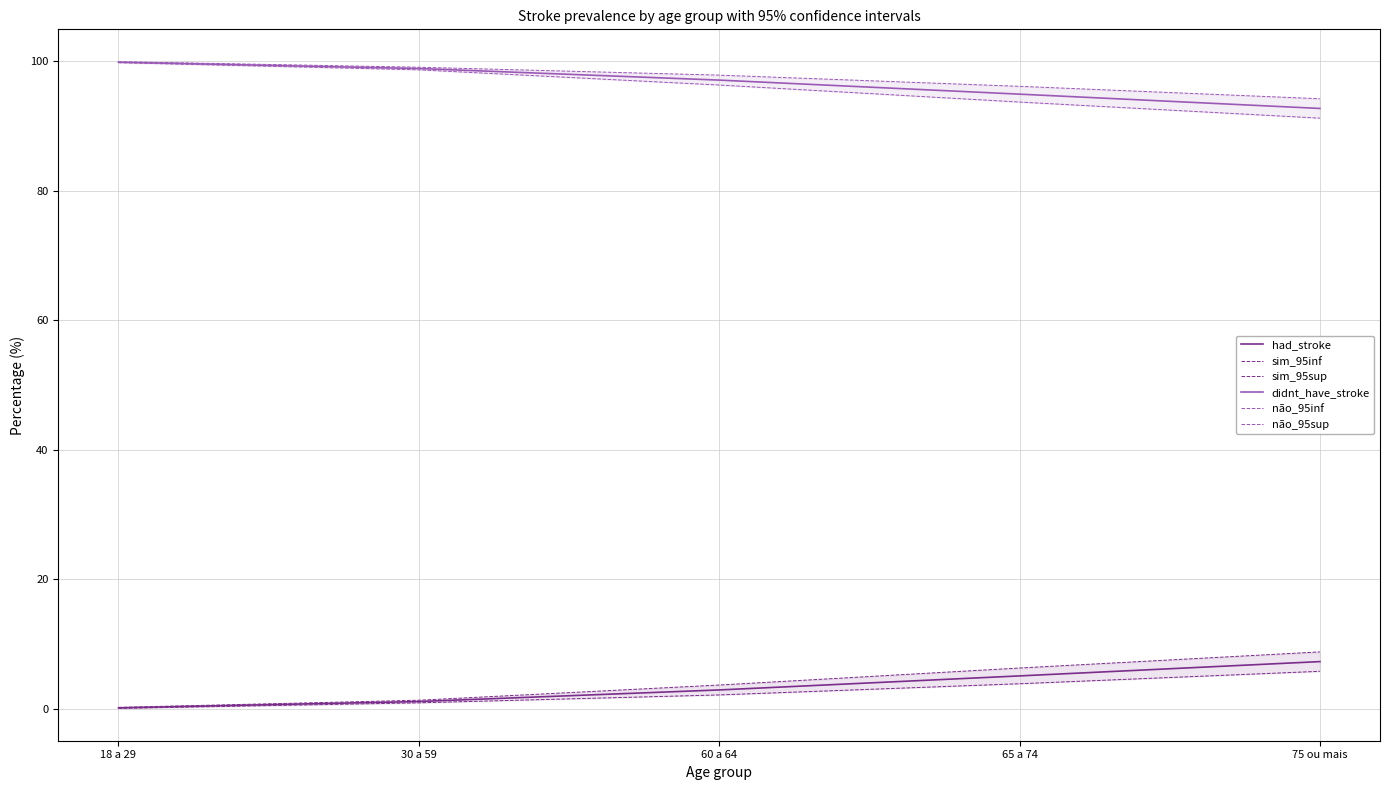

What is the difference between the maximum and minimum values in the had_stroke series?

7.1